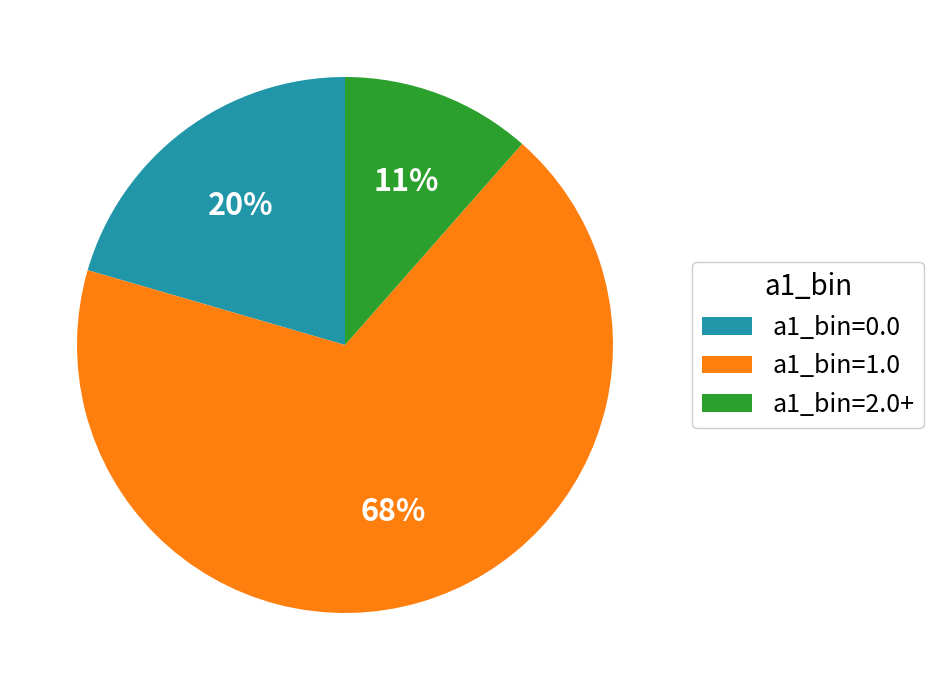

Rank the categories by value from highest to lowest.

a1_bin=1.0, a1_bin=0.0, a1_bin=2.0+